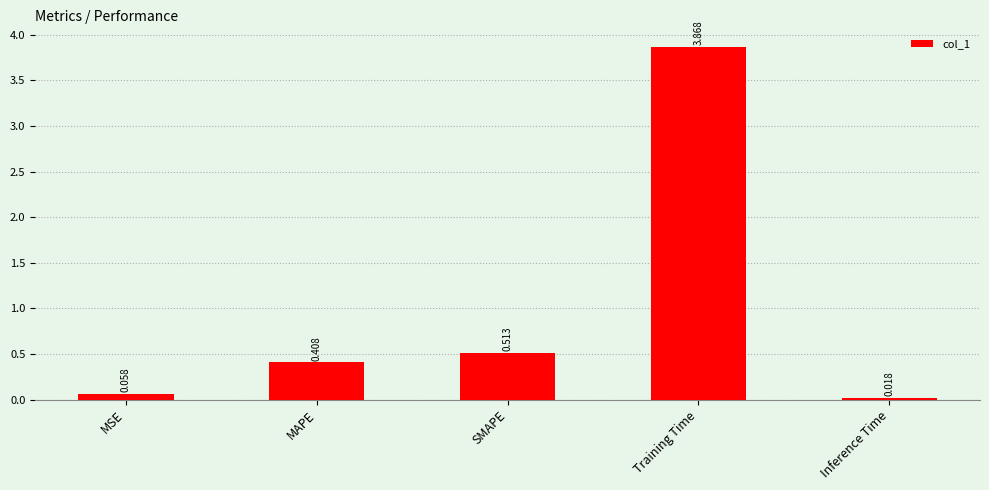

At which category does the chart reach its peak across all series?

Training Time